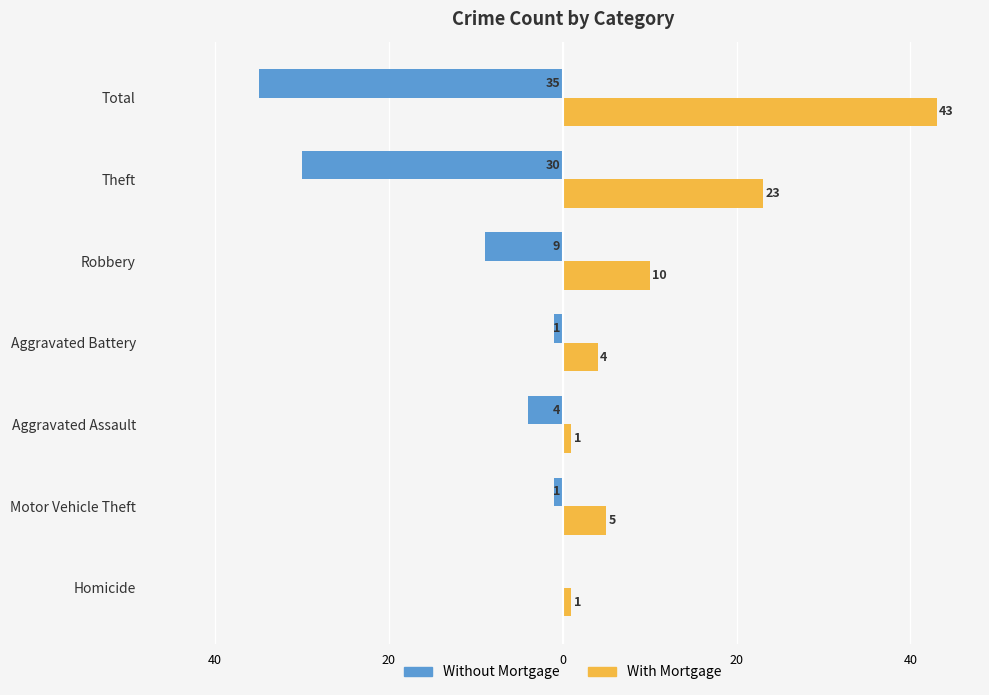

What are all the series names shown in the legend?

Without Mortgage, With Mortgage